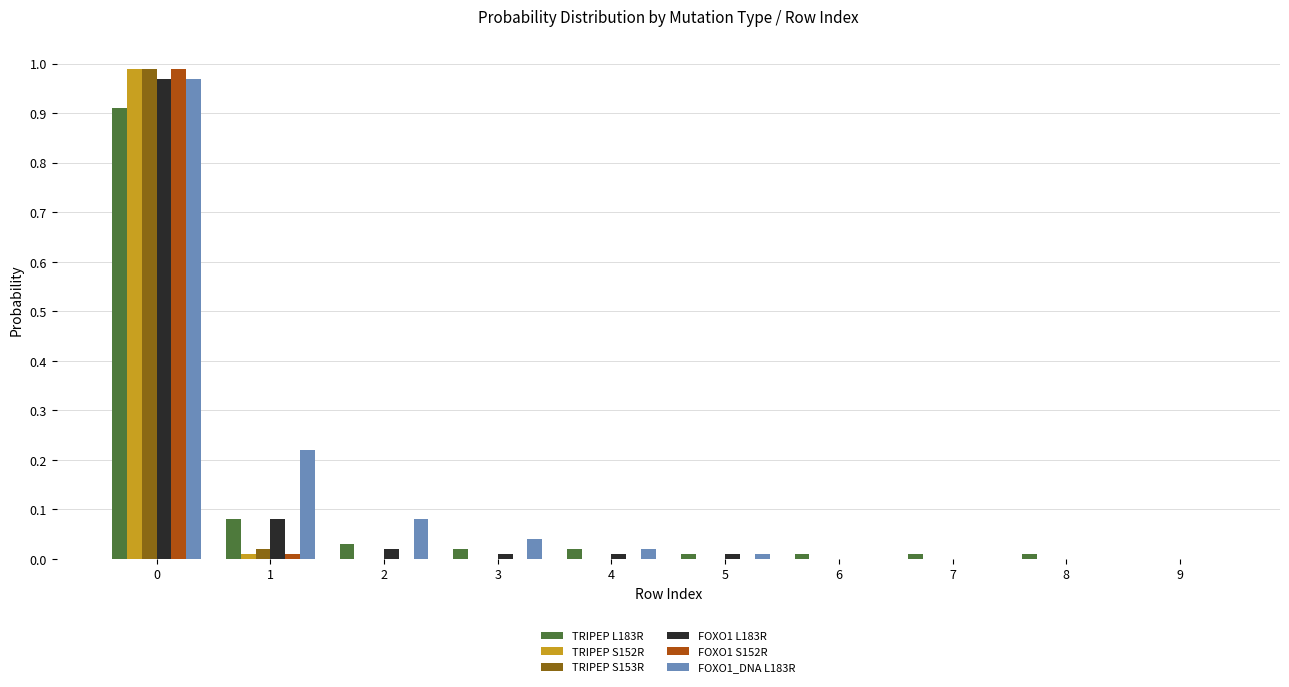

Is it true that FOXO1 S152R equals 0.0 at 9?

True